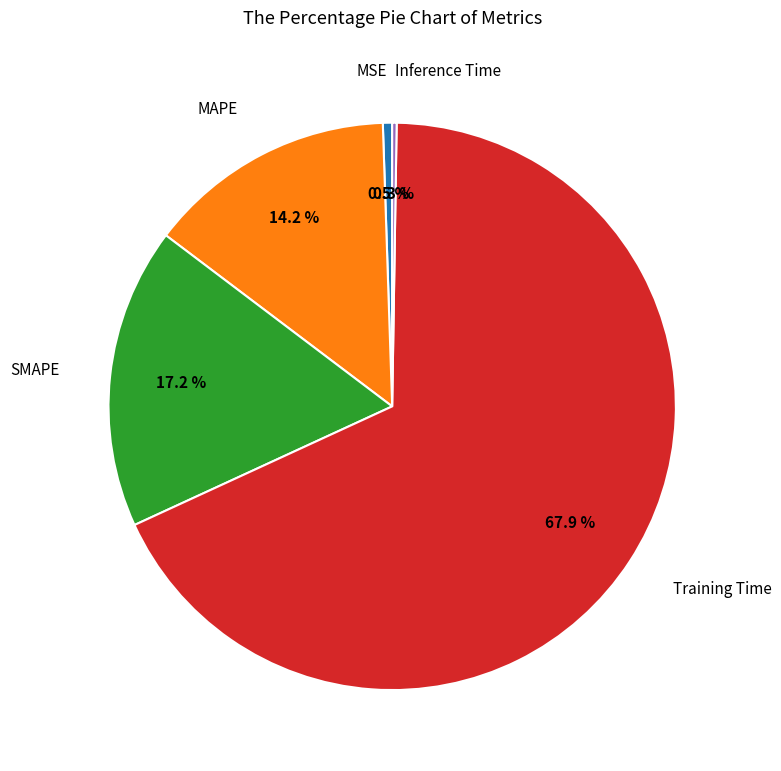

Is there a majority slice in this chart?

Yes